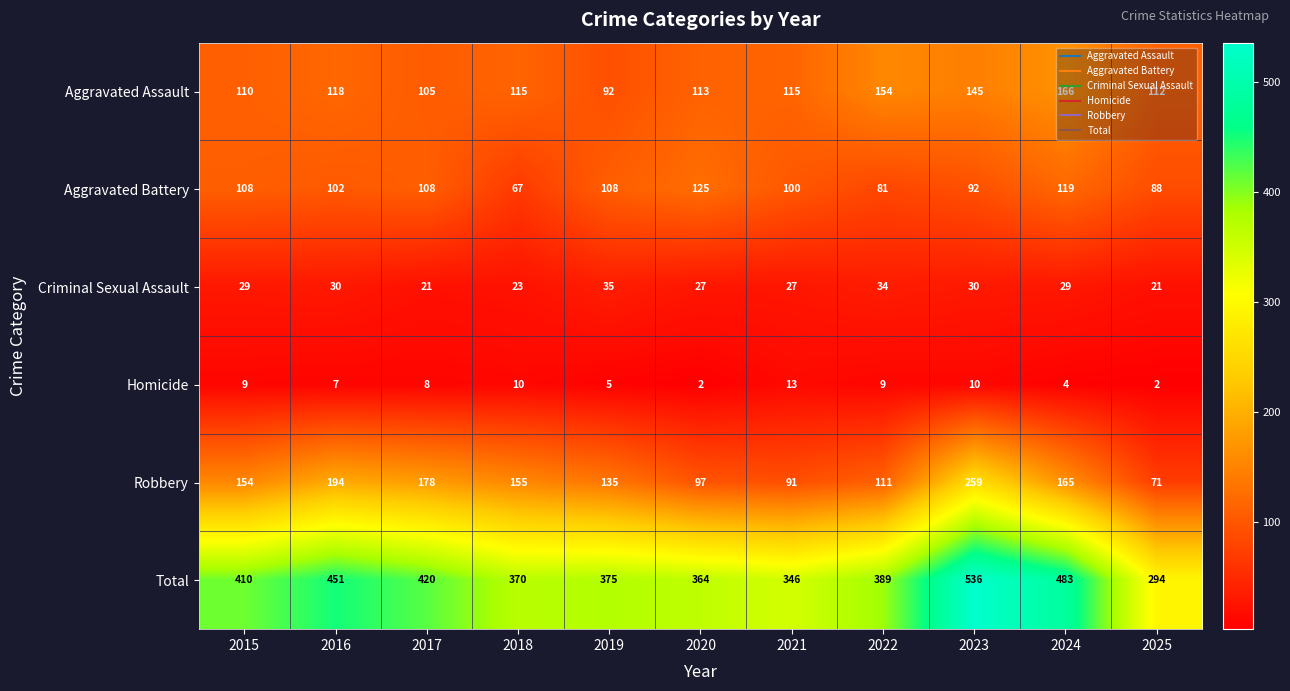

The value of Criminal Sexual Assault at 2023 is 30. True or false?

True